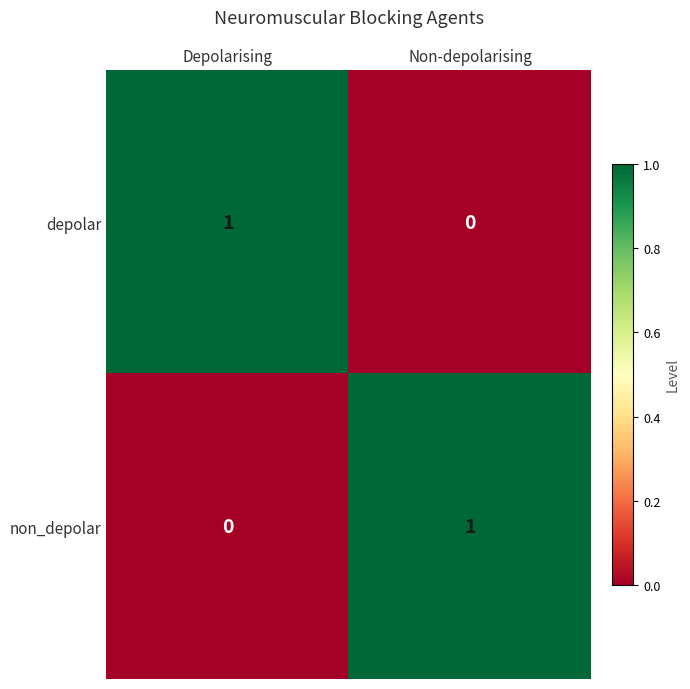

What is the total value across all series at Depolarising?

1